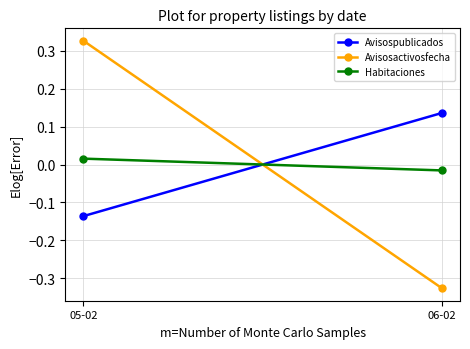

At how many categories does at least one series exceed 0?

2